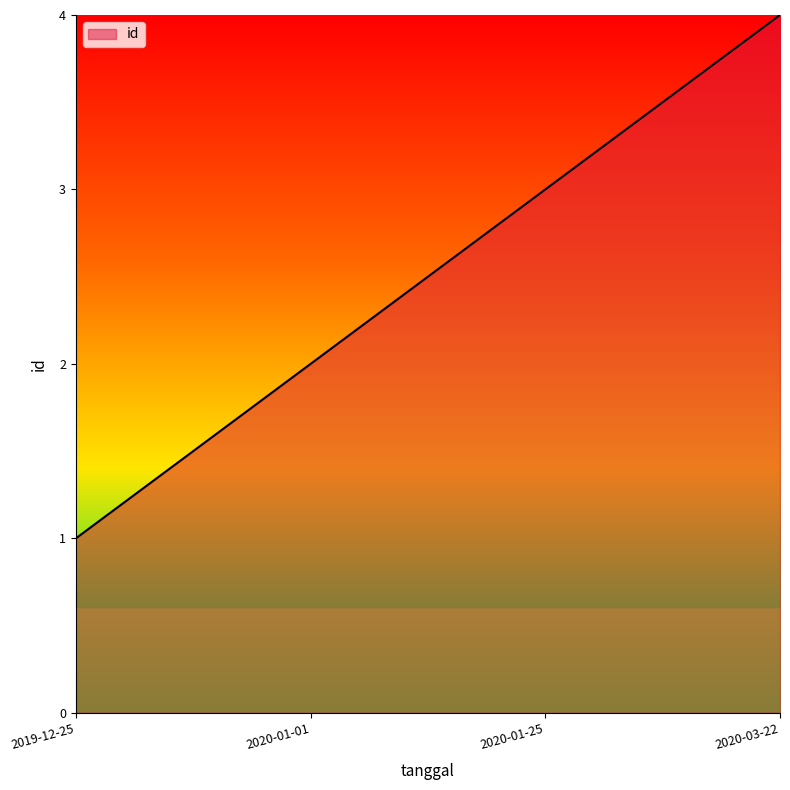

The chart shows a value of 5 at 2020-01-25. True or false?

False